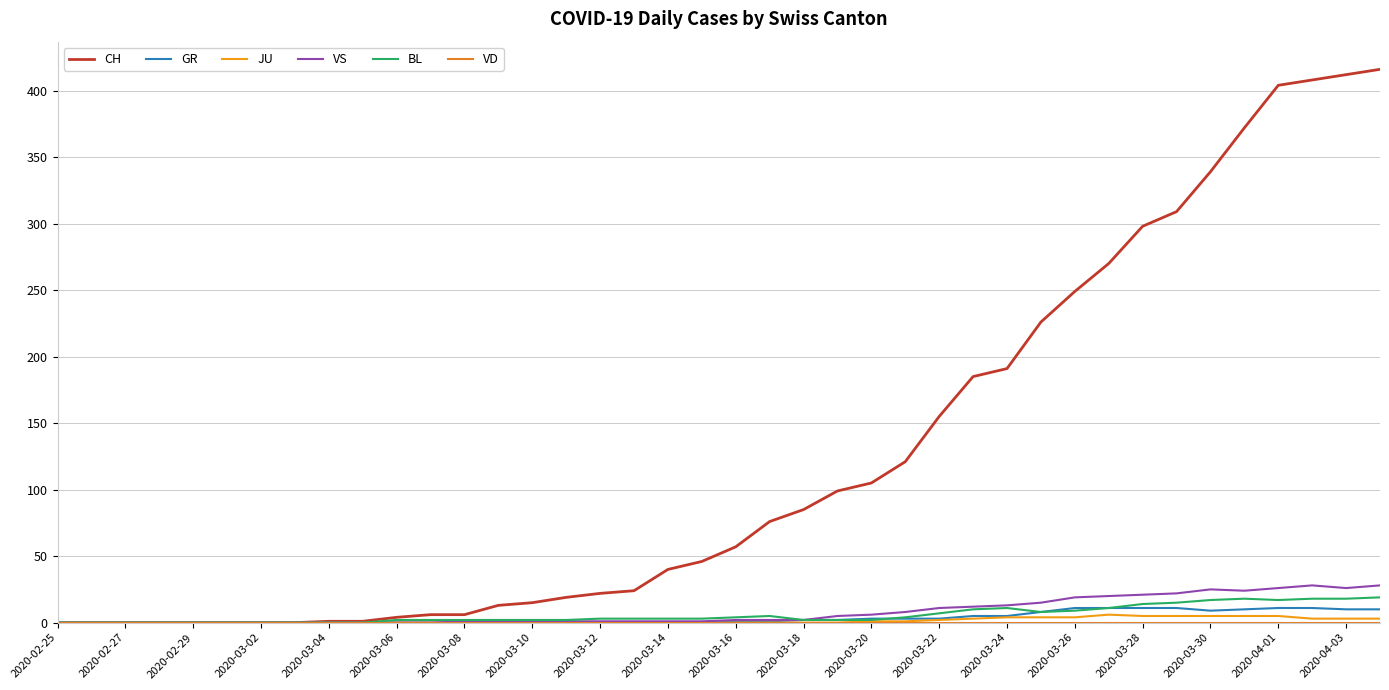

How many values in the CH series are below 57?

20